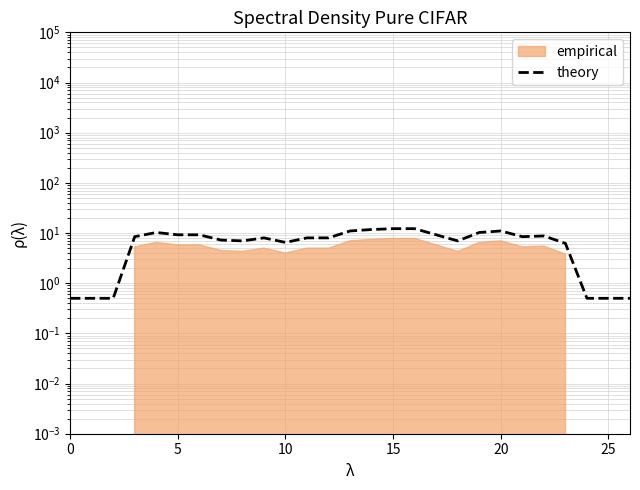

What is the label of the 17th point from the right?

10